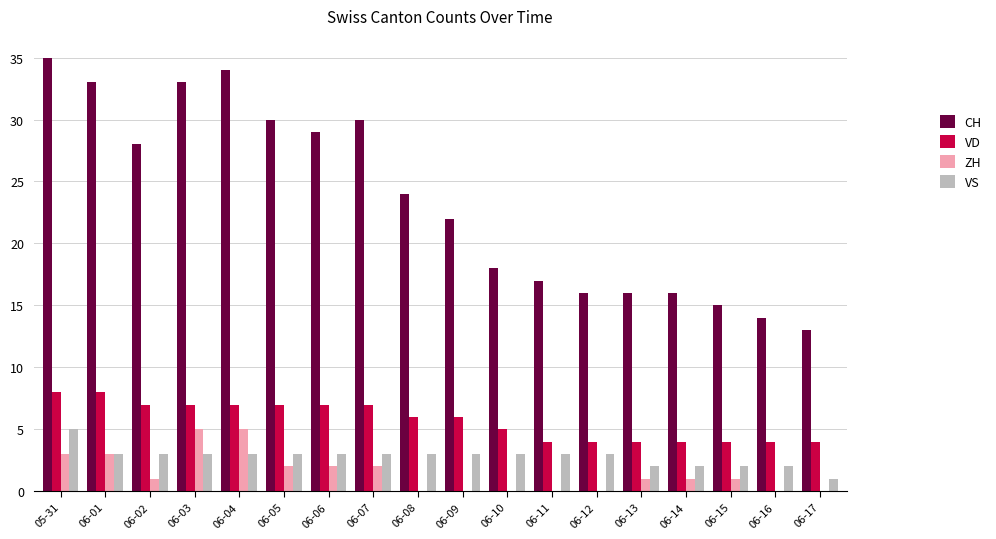

Which label corresponds to the largest value in the chart?

05-31